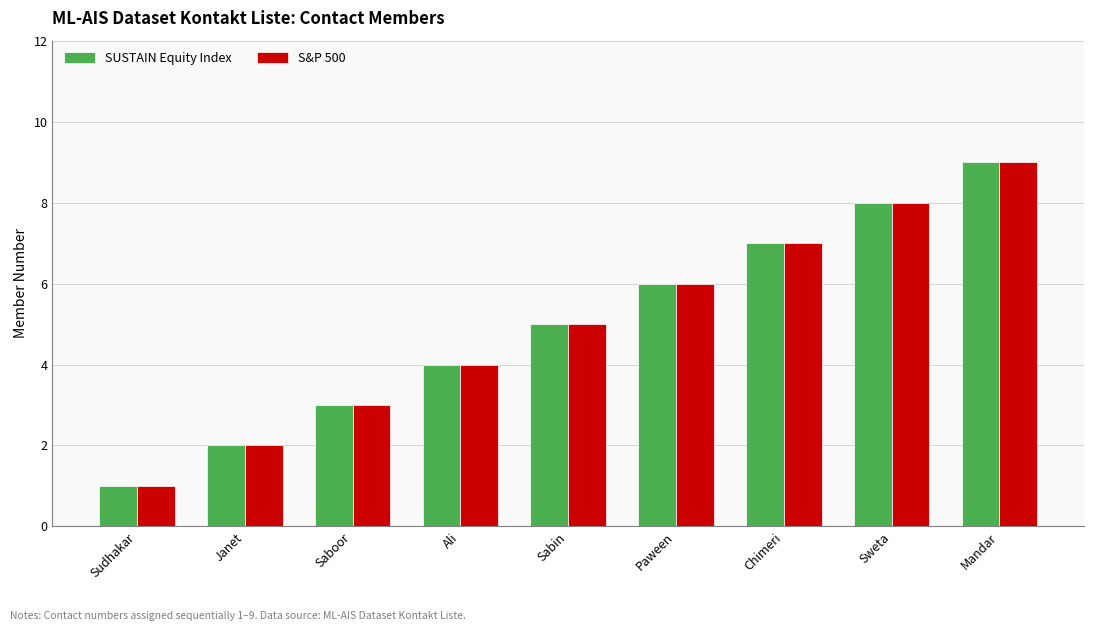

Which category has the lowest value in the SUSTAIN Equity Index series?

Sudhakar